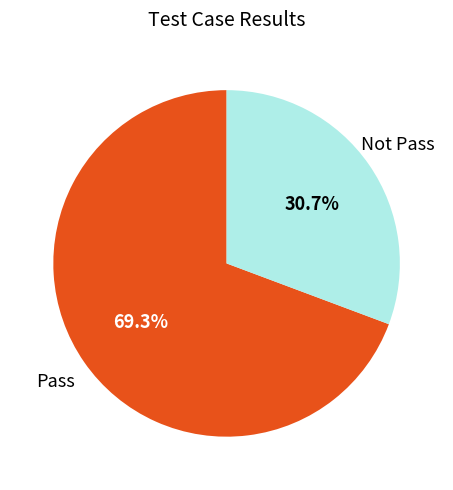

What is the largest slice in the pie chart?

Pass